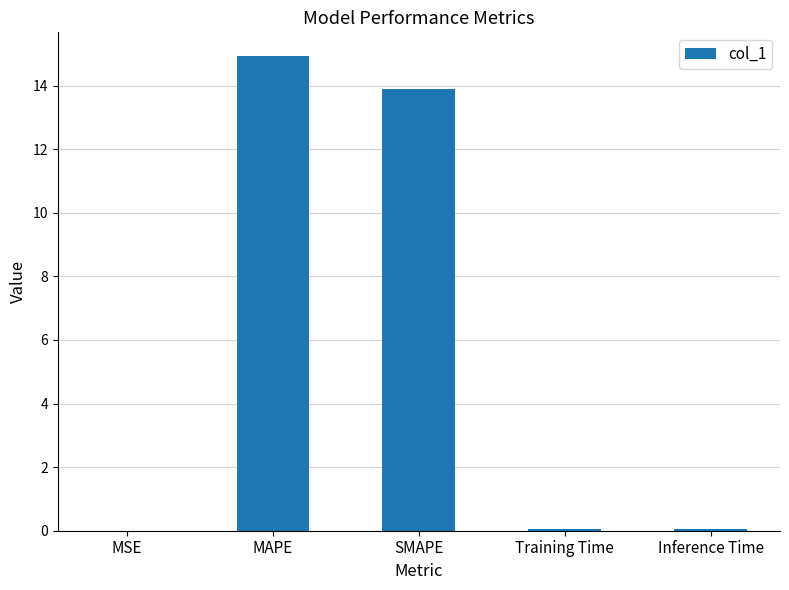

Between SMAPE and Training Time, which is larger?

SMAPE